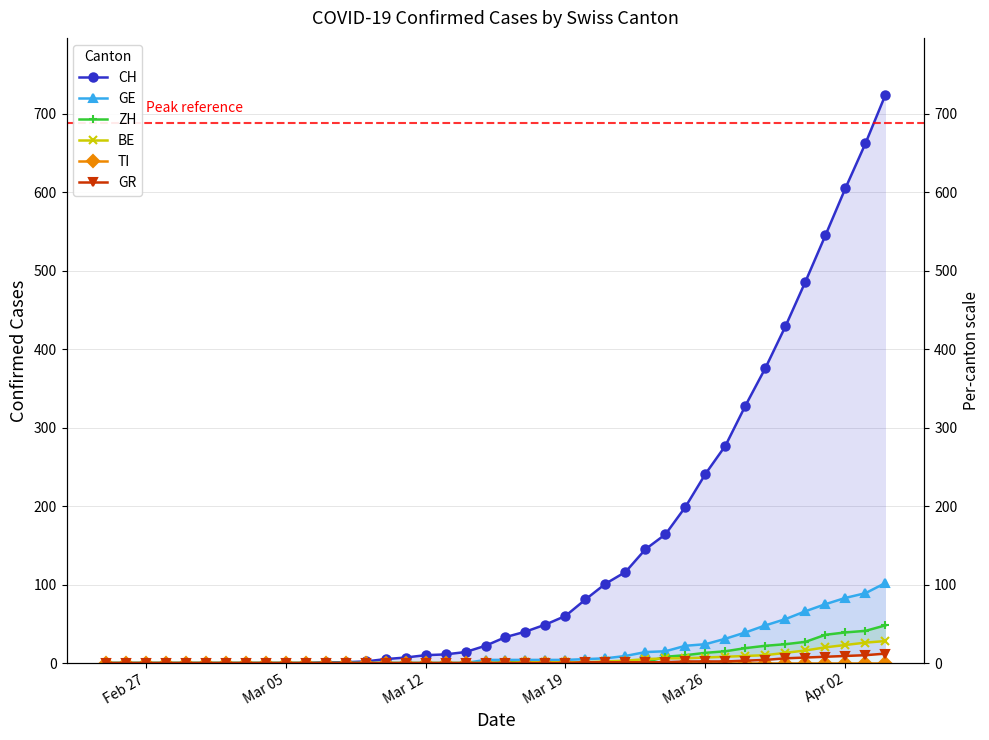

The value of GE at 28 is 8. True or false?

False